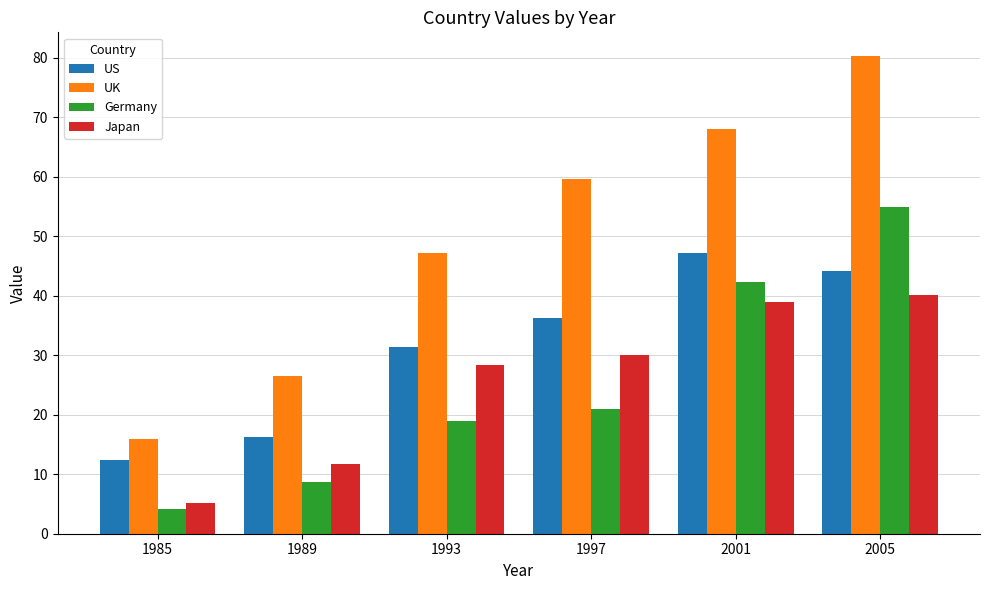

What is the maximum value for US?

47.2